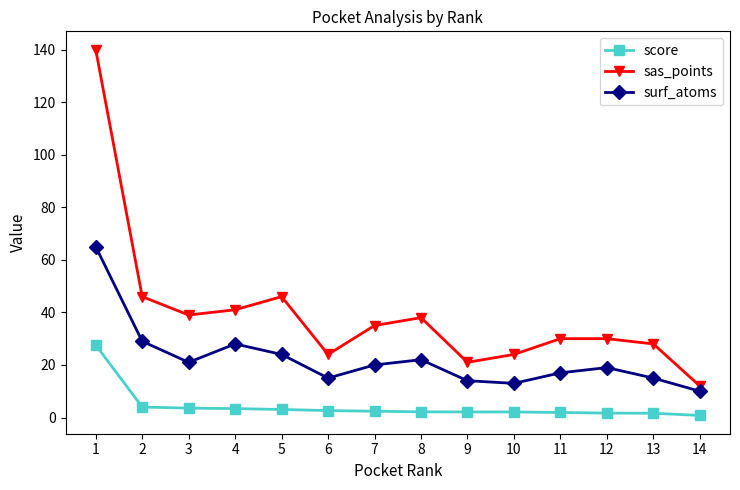

What is the spread (max minus min) of values at 4?

37.6